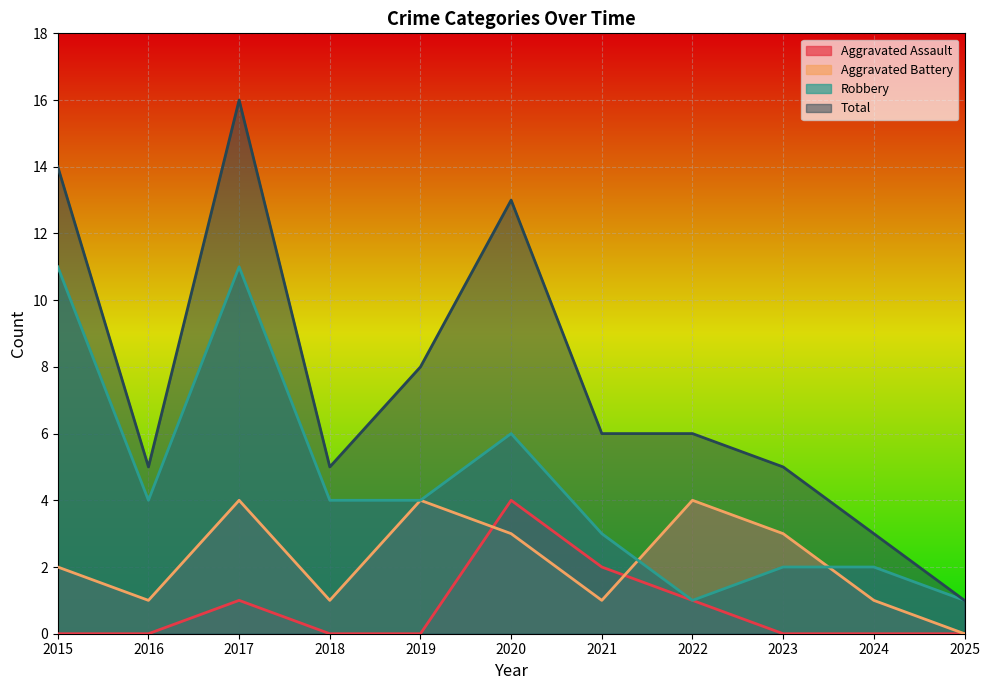

The value of Robbery at 2025 is 0. True or false?

False